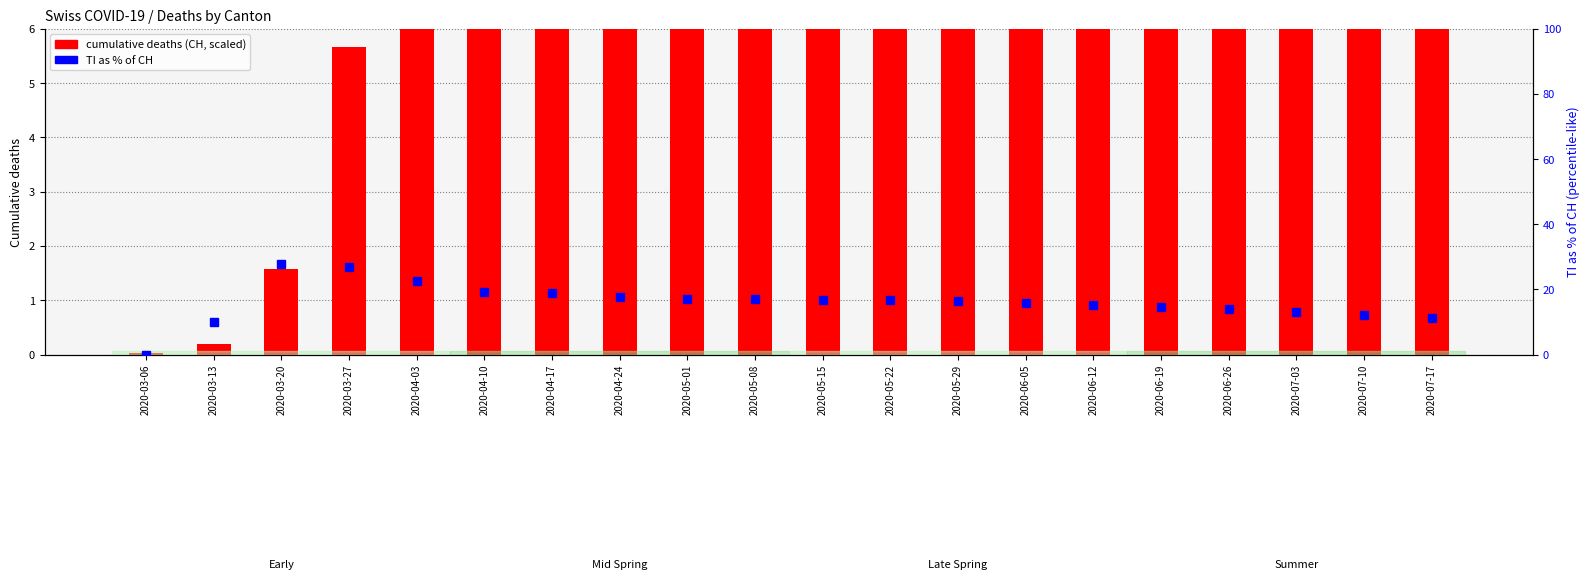

At 2020-03-06, list the series in order from largest to smallest.

cumulative deaths (CH scaled), TI % of CH